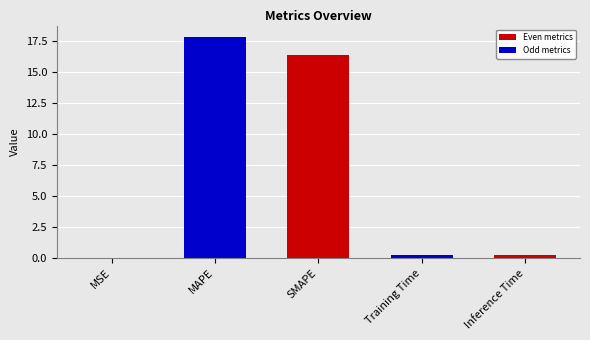

How many series are shown in this chart?

1